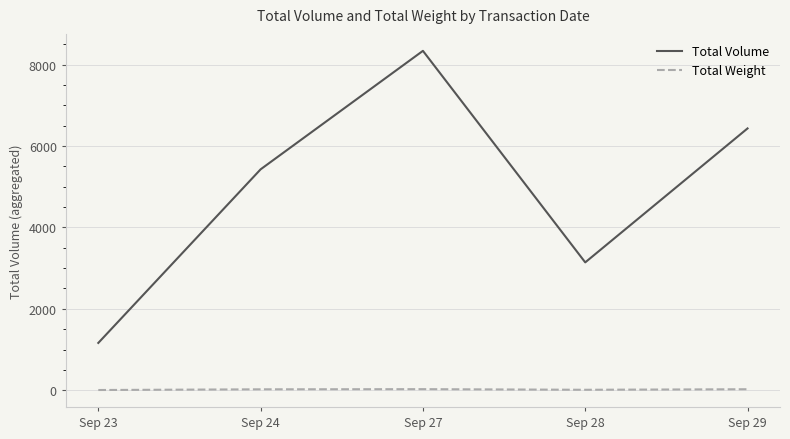

List the series in order of their overall mean, lowest first.

Total Weight, Total Volume